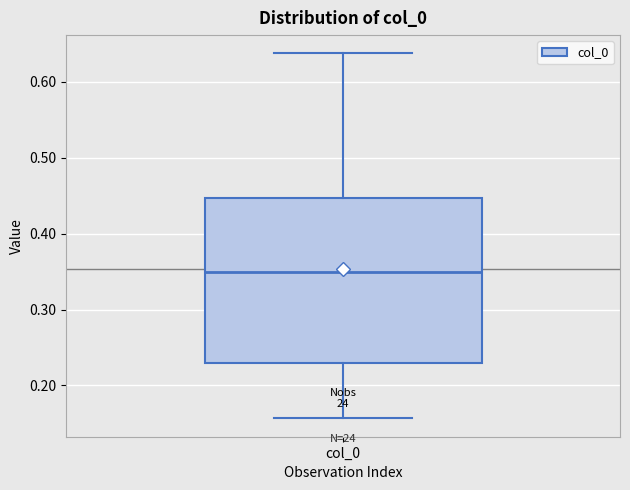

Transcribe this box plot: give where the median line is, the range the box spans, and where the two whiskers end, as read against the y-axis. The values are not printed on the chart, so give them approximately, as read against the axis.

median 0.35, box 0.23 to 0.45, whiskers 0.16 to 0.64